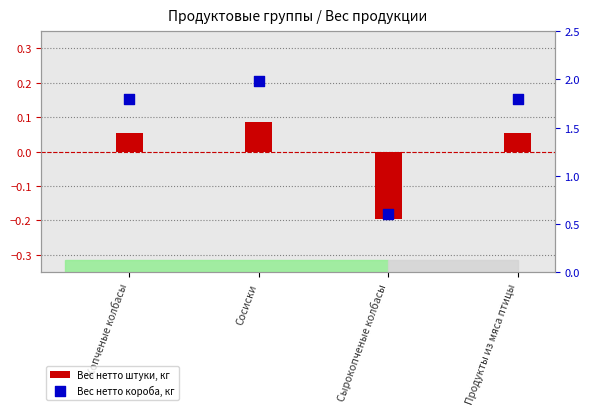

Which series contains the lowest Y value?

Вес нетто штуки, кг